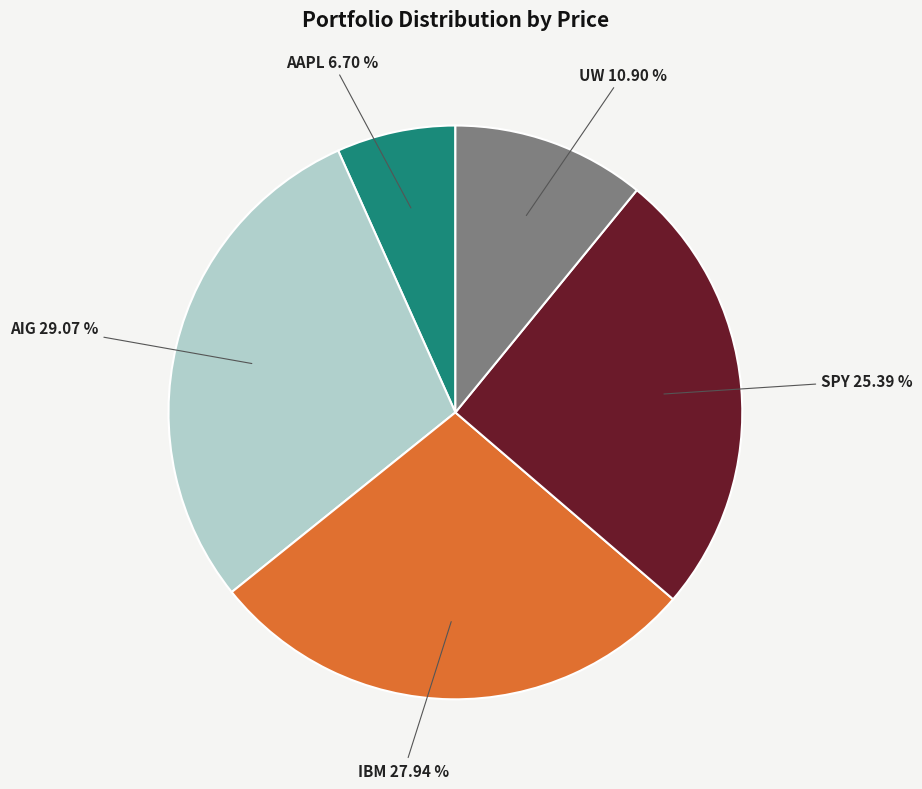

What percentage is the UW slice, to the nearest percent?

11%